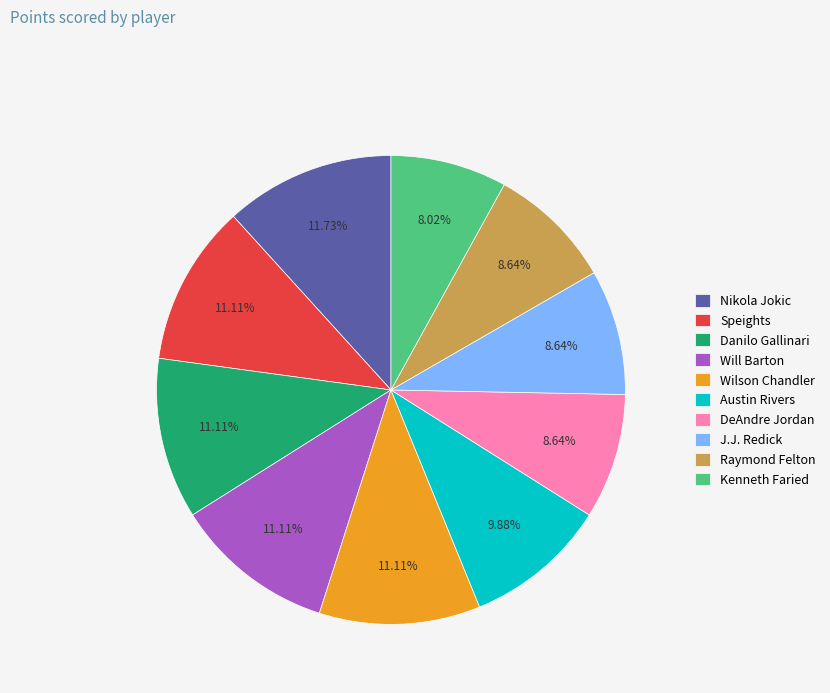

Approximately how many times larger is the value at Austin Rivers compared to Danilo Gallinari?

0.9